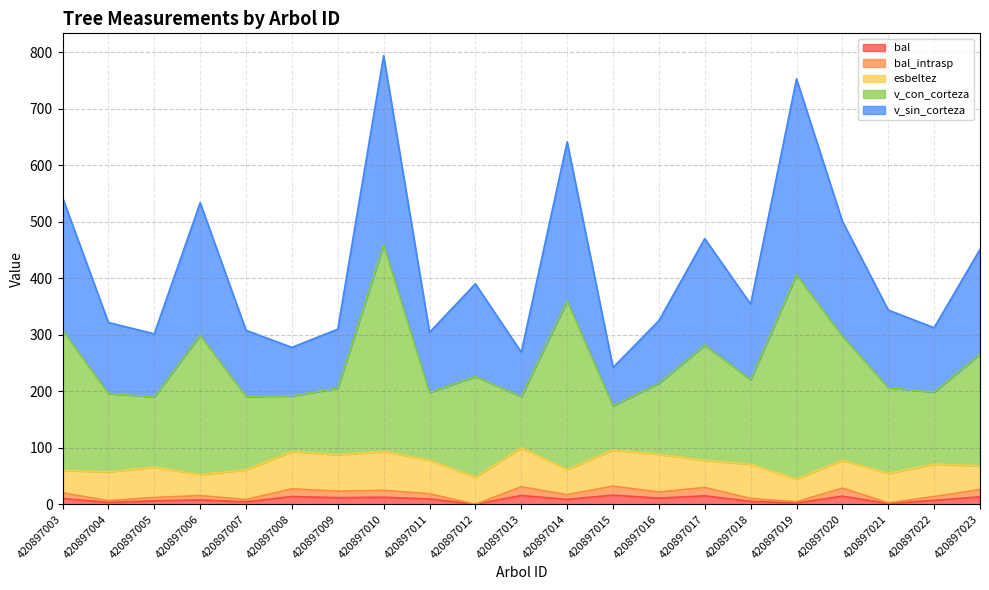

Which series has the largest total across all categories?

v_con_corteza